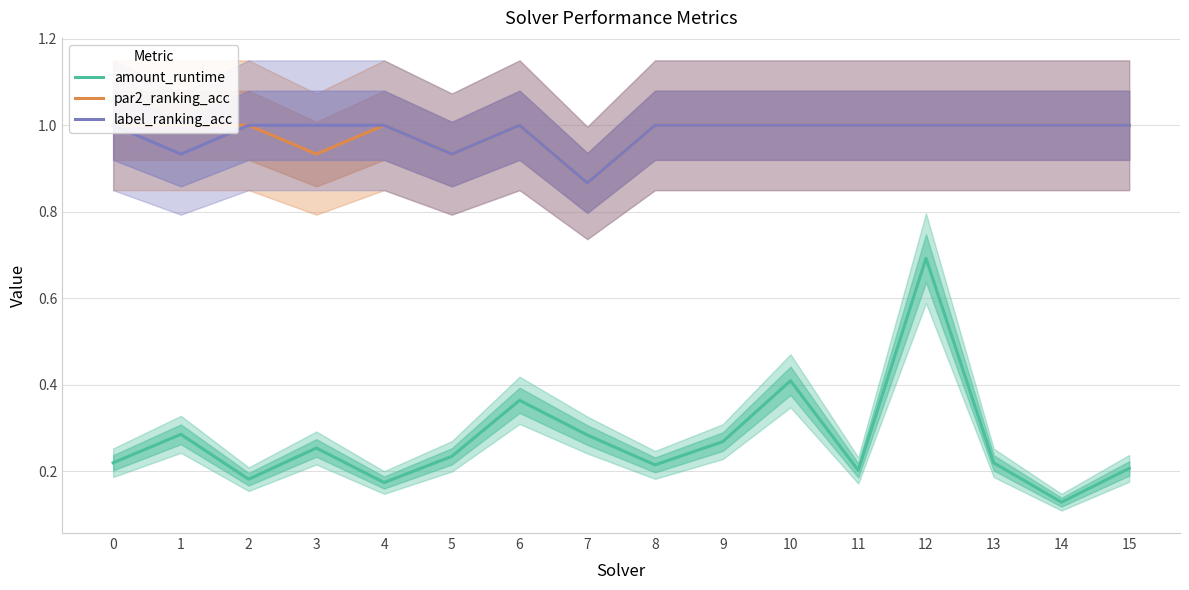

True or false: amount_runtime has a value of 0.3 at 9.

True